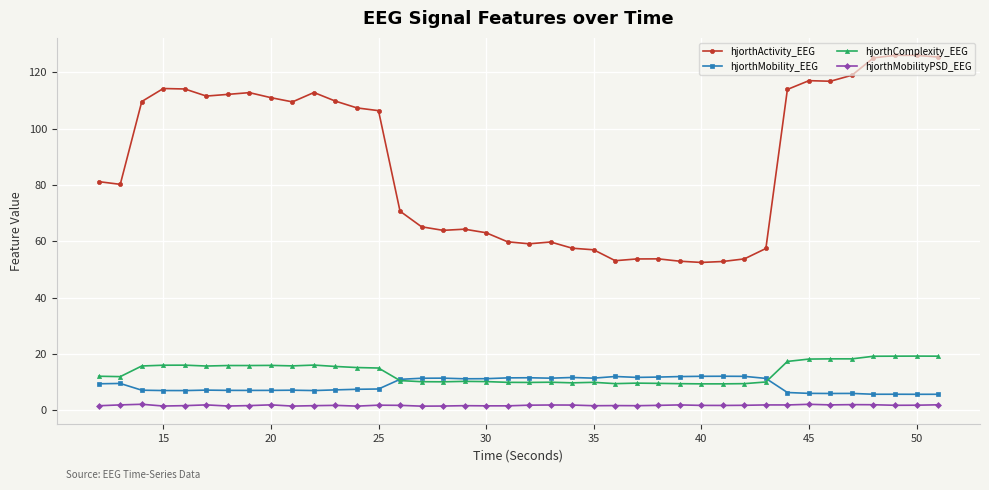

What is the highest value of the hjorthActivity_EEG series?

126.1